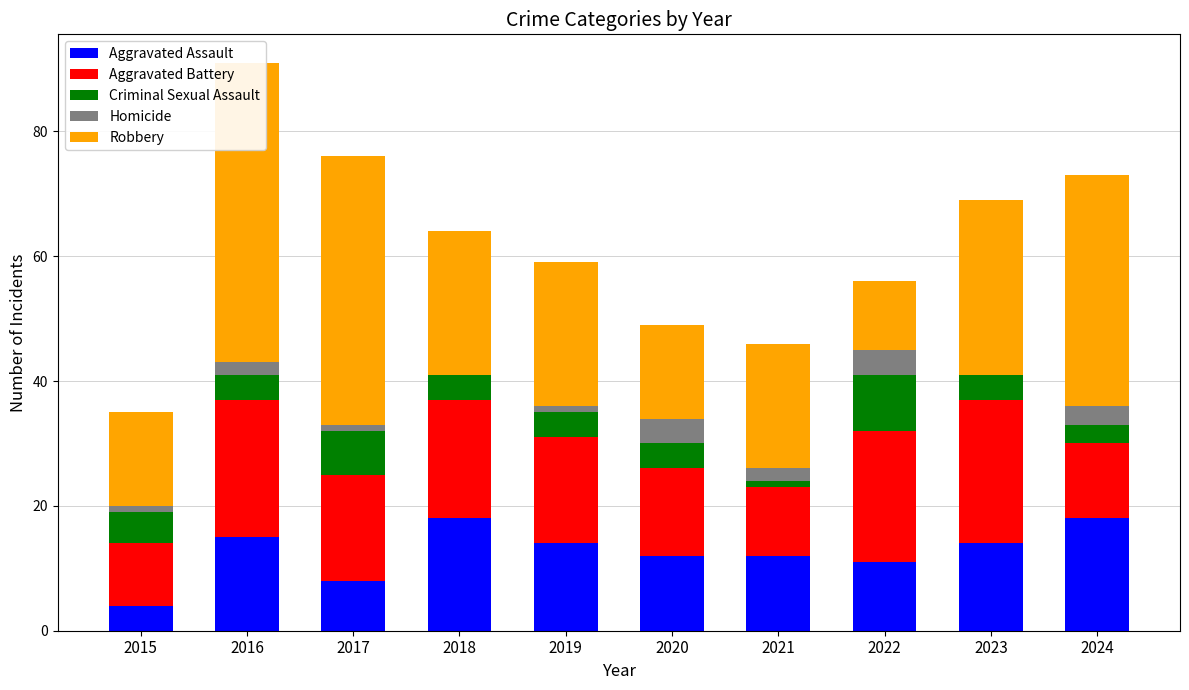

List the series in order of their peak value, highest first.

Robbery, Aggravated Battery, Aggravated Assault, Criminal Sexual Assault, Homicide